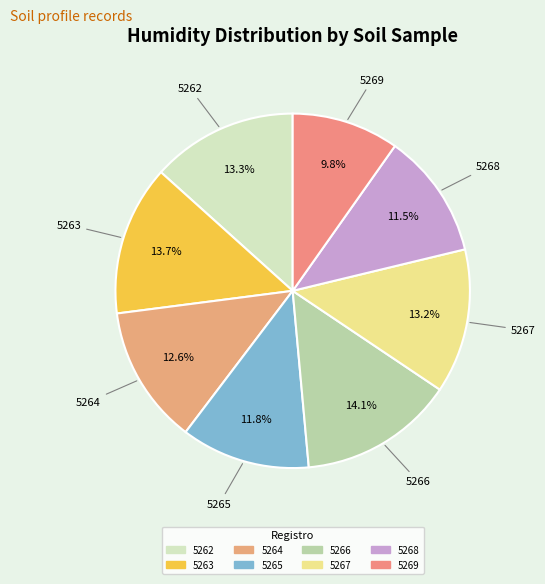

To the nearest percent, what is the average slice percentage?

12%